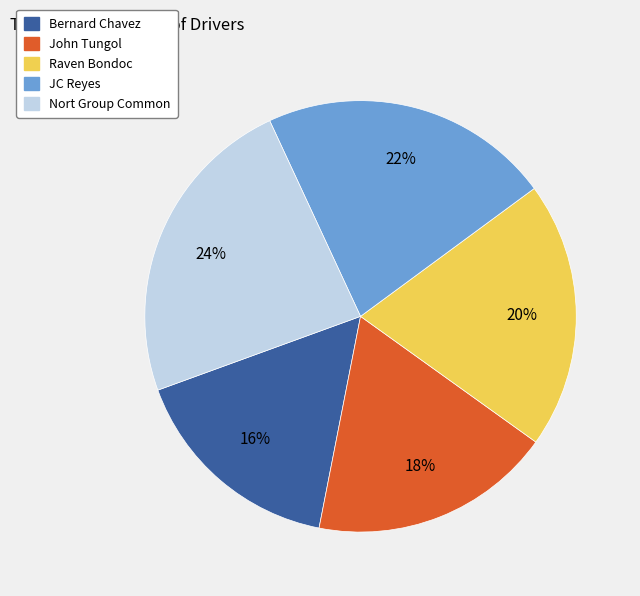

Which category has the biggest portion of the pie?

Nort Group Common